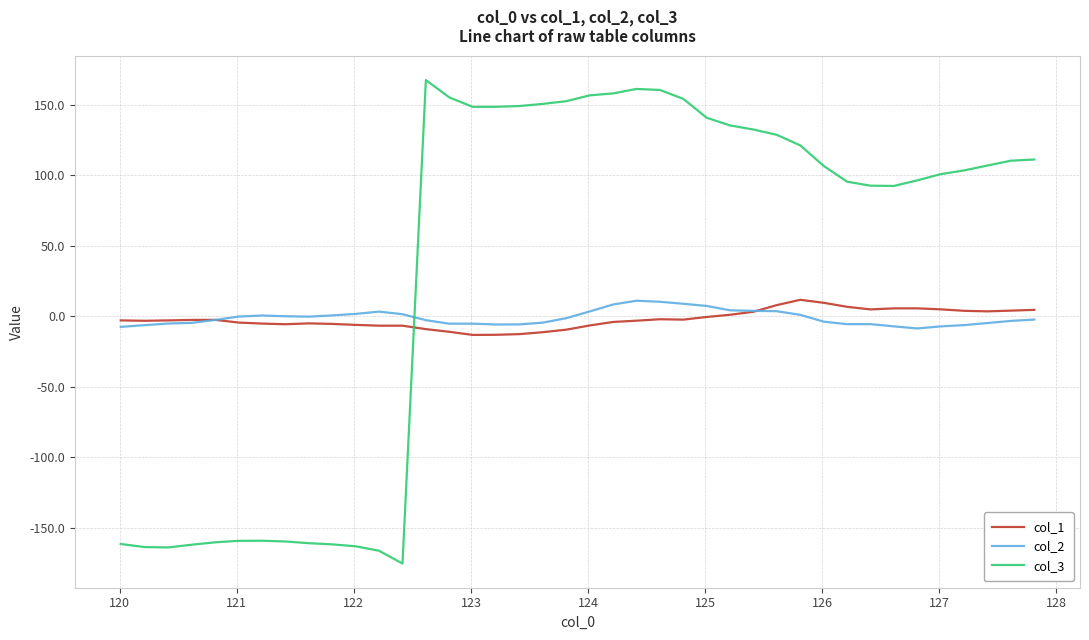

Which series ends up on top after the final intersection of col_3 and col_2?

col_3